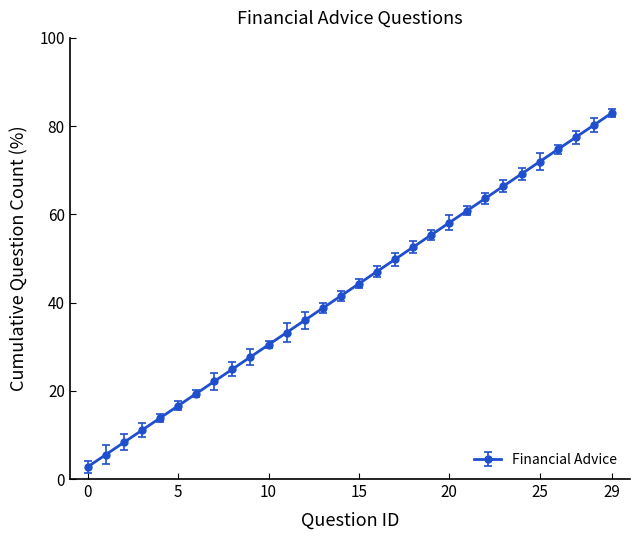

Count the number of data series in this chart.

1